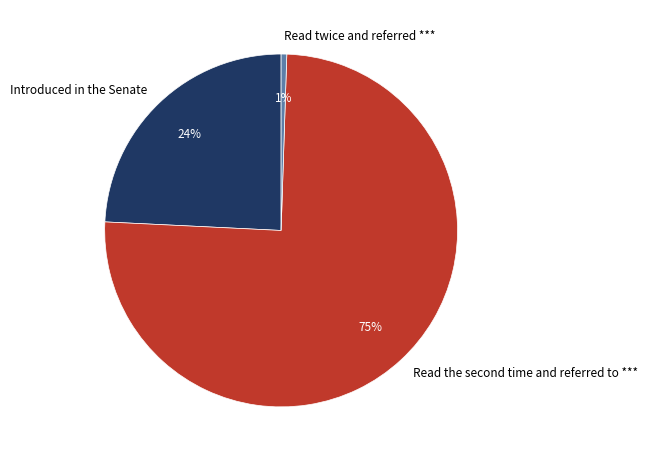

How many segments does this pie chart have?

3